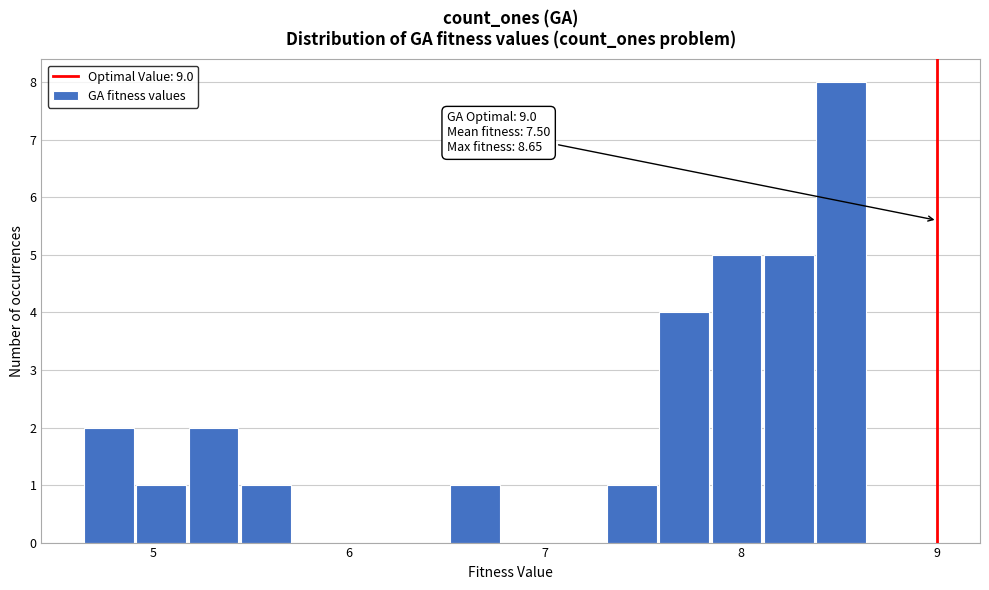

Around what value on the x-axis is the tallest bar? Give the approximate position of its centre, as read against the axis.

8.5